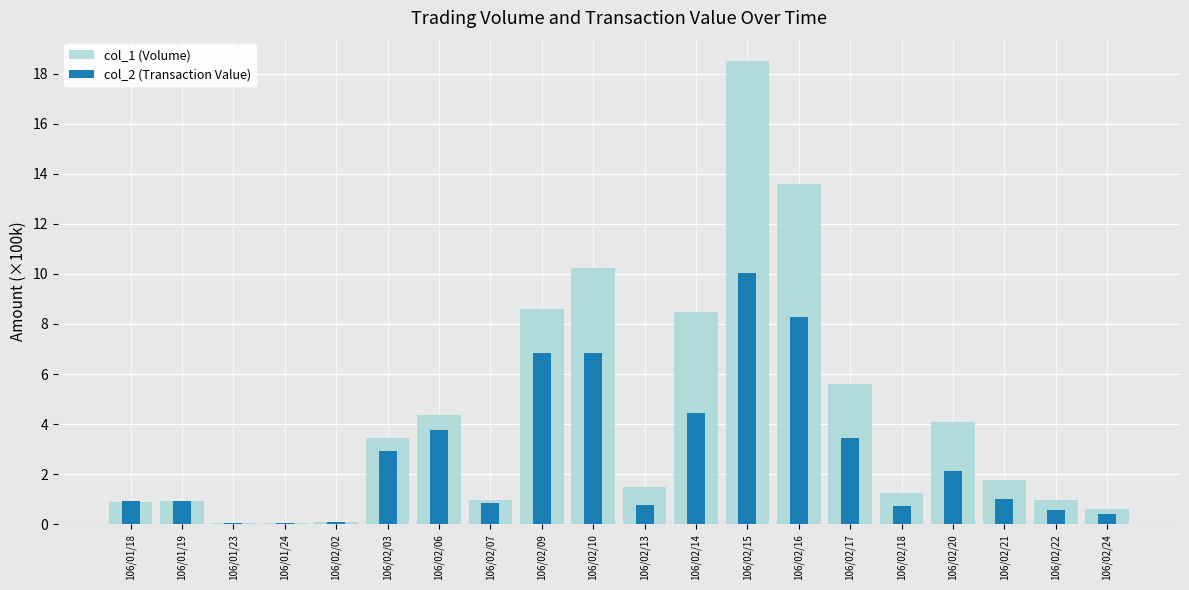

Rank the series by their average value, from highest to lowest.

col_1 (Volume), col_2 (Transaction Value)